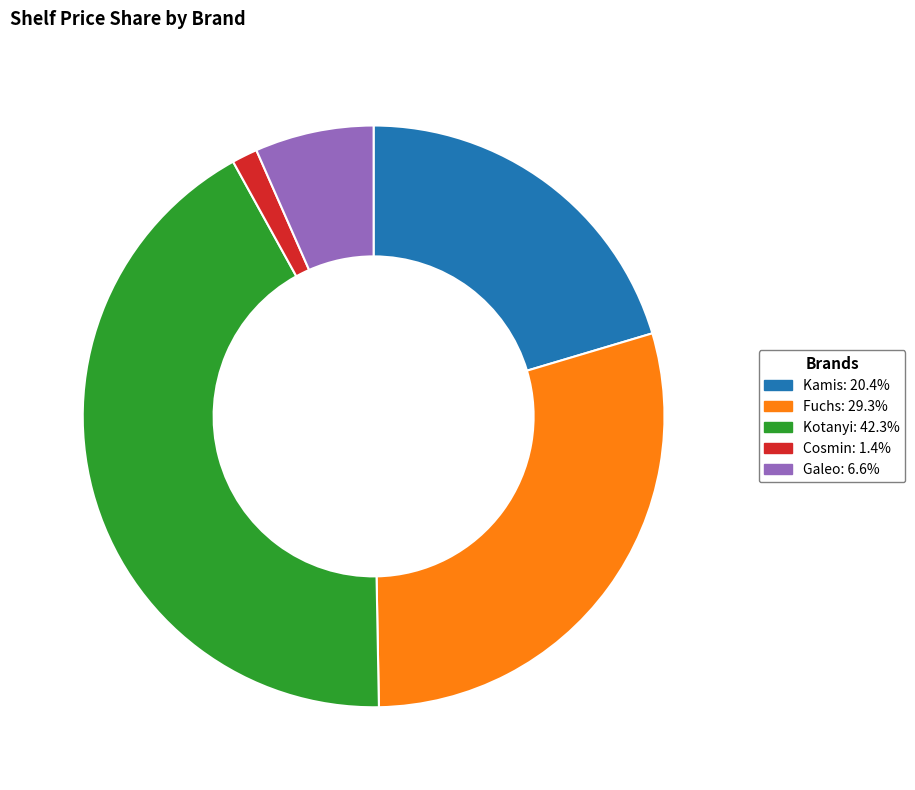

Approximately how many times larger is the value at Kotanyi: 42.3% compared to Galeo: 6.6%?

6.4